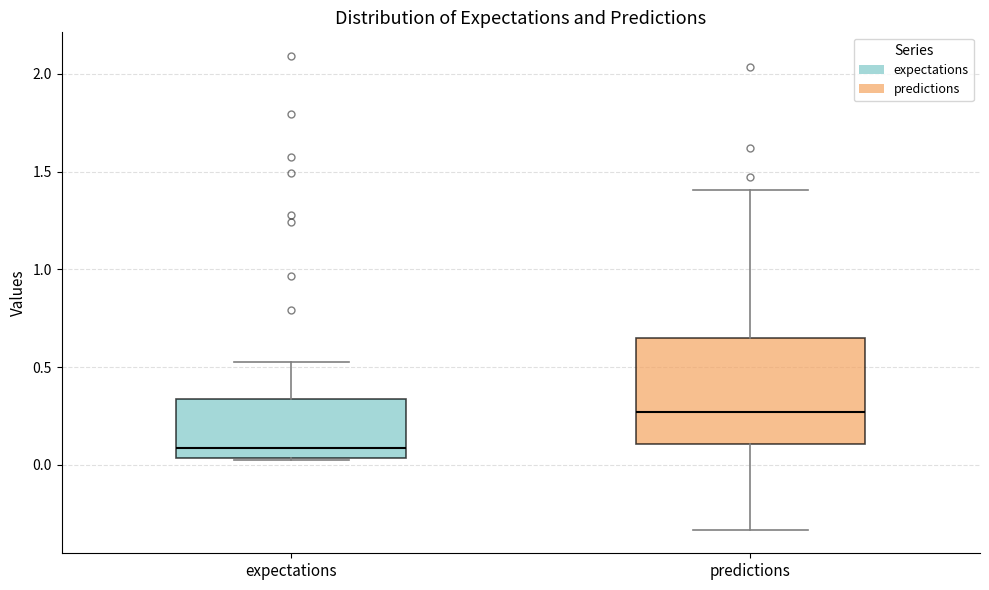

Reading left to right, read every box against the y-axis: the position of its median line, the range the box covers, and the ends of its whiskers. The values are not printed on the chart, so give them approximately, as read against the axis.

expectations: median 0.10, box 0.05 to 0.35, whiskers 0.00 to 0.55
predictions: median 0.25, box 0.10 to 0.65, whiskers -0.35 to 1.40